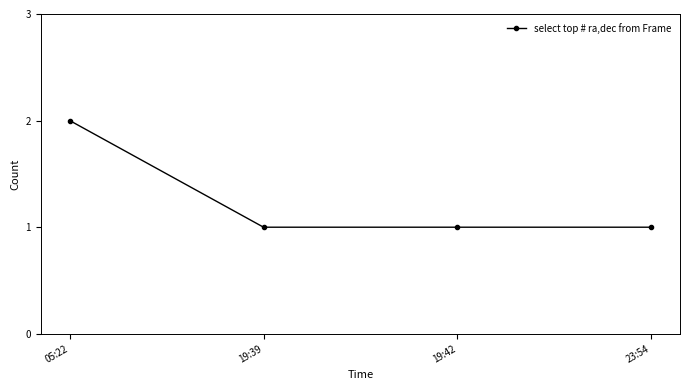

Is this an area chart (filled region under the line)?

No